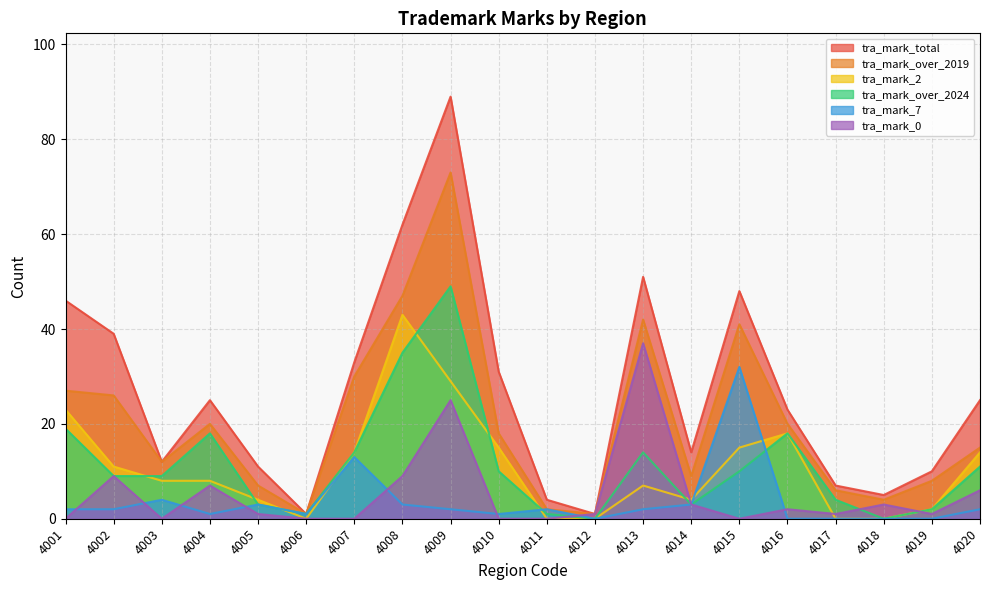

What is the spread (max minus min) of values at 4017?

7